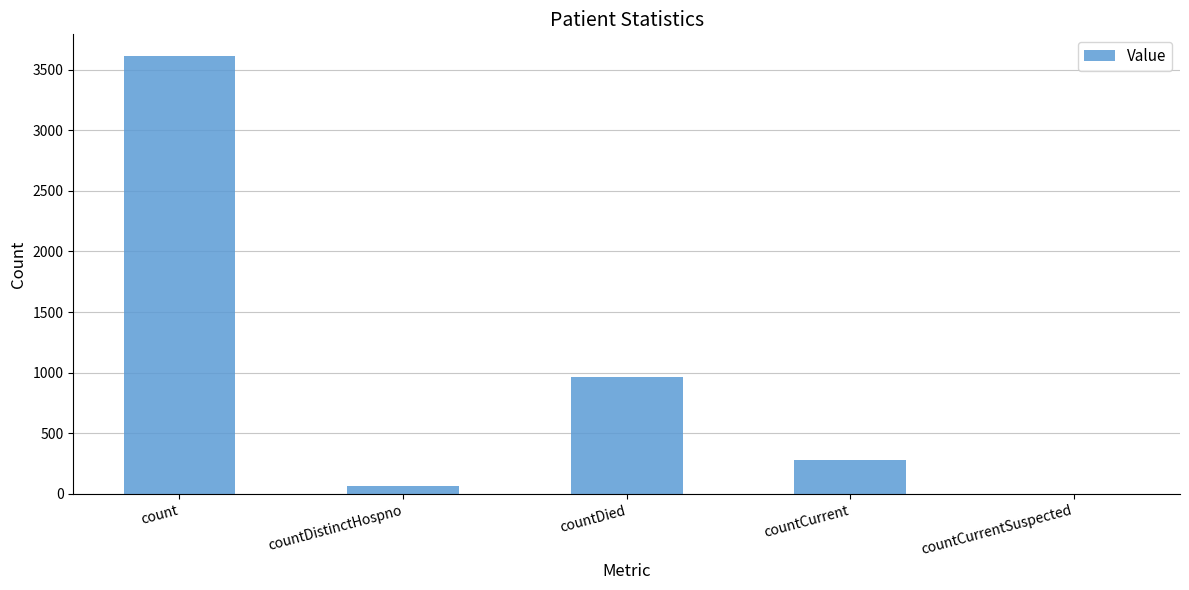

The value at countCurrent is 284. True or false?

True